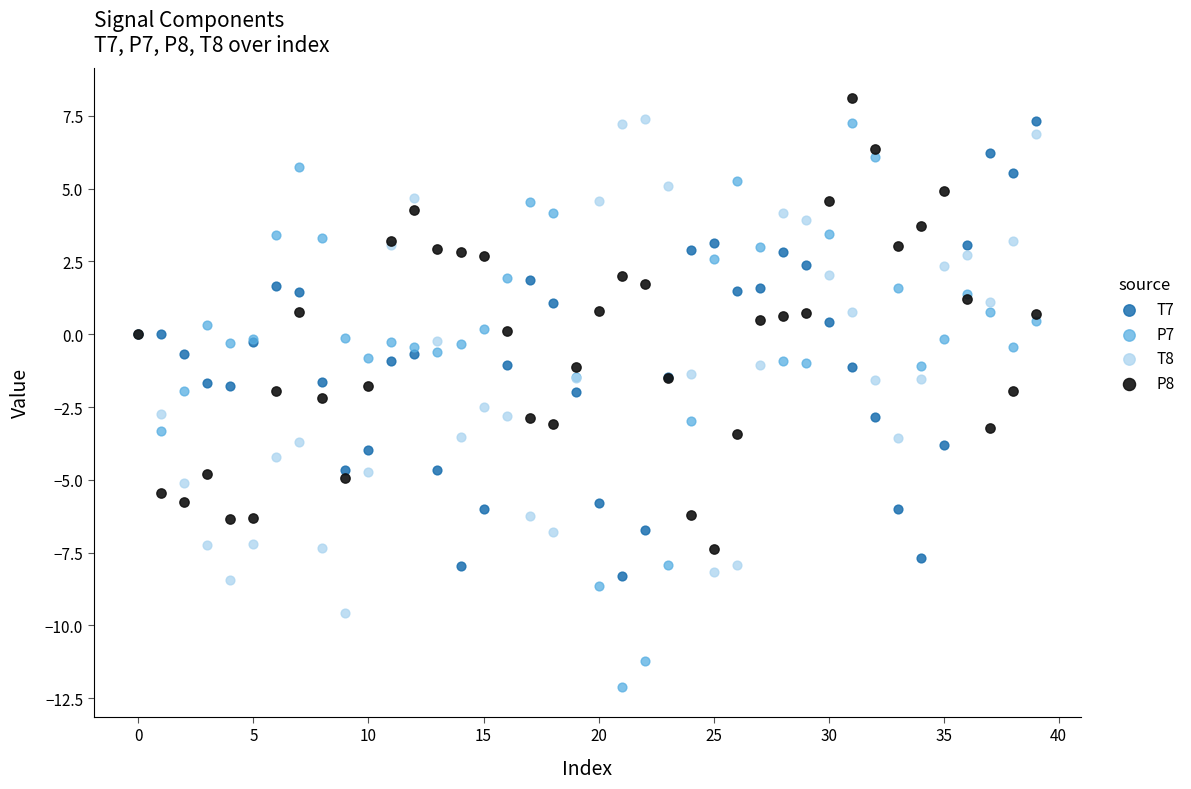

Which series has the widest spread of Y values?

P7